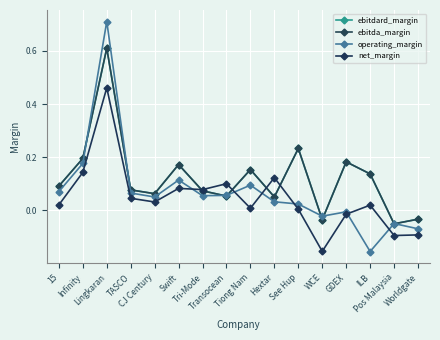

Does the chart have visible grid lines?

Yes